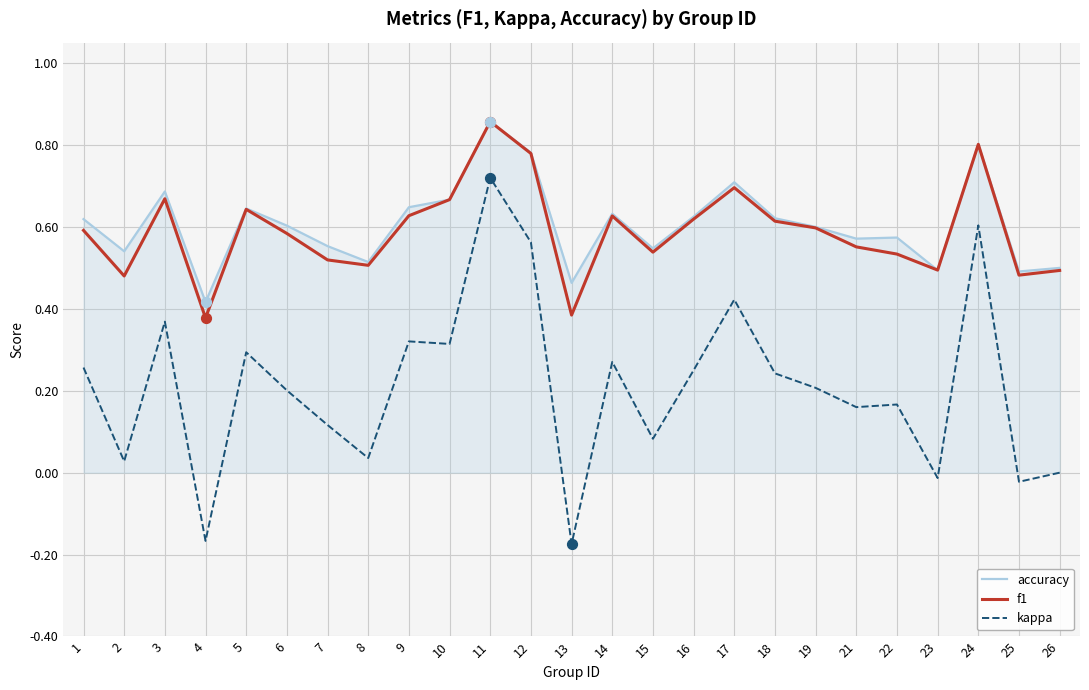

At how many categories does at least one series exceed 0?

25